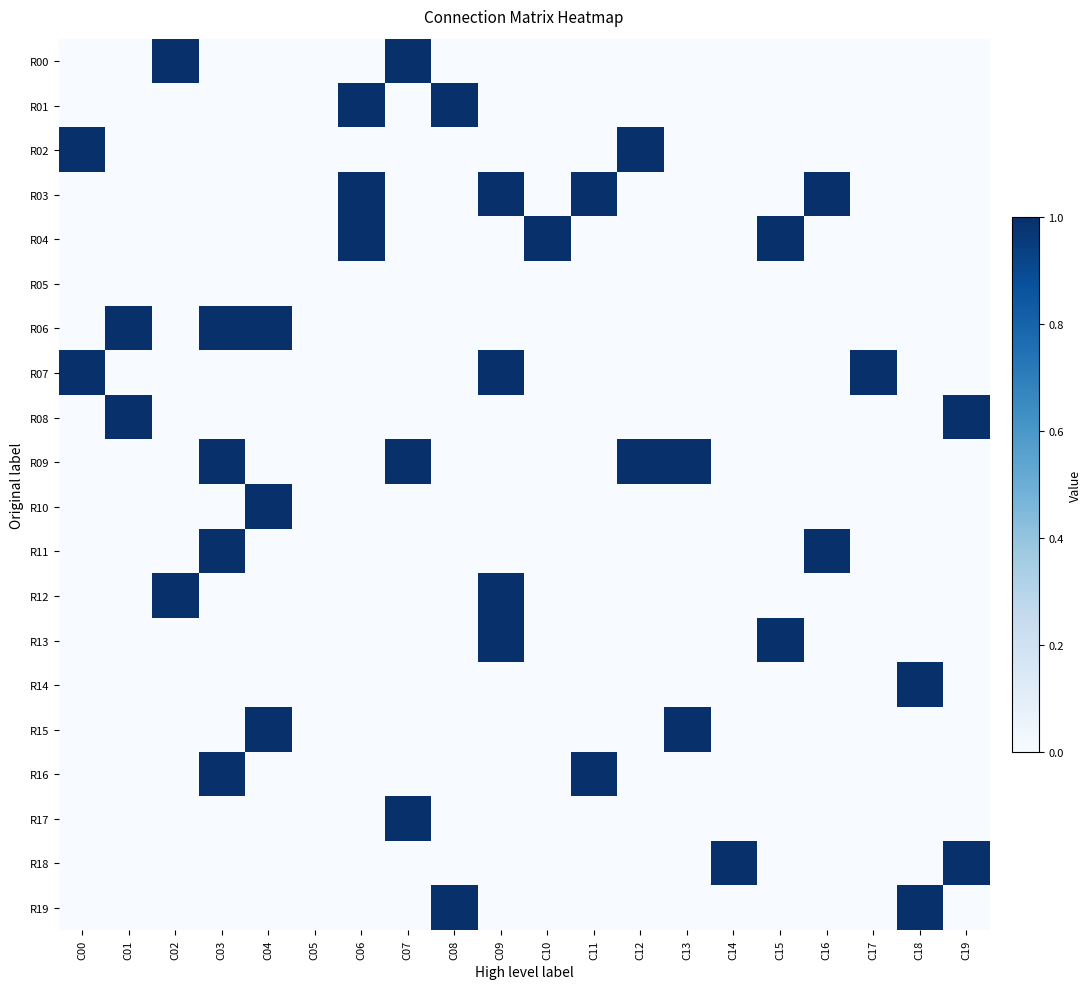

What is the total value across all series at C08?

2